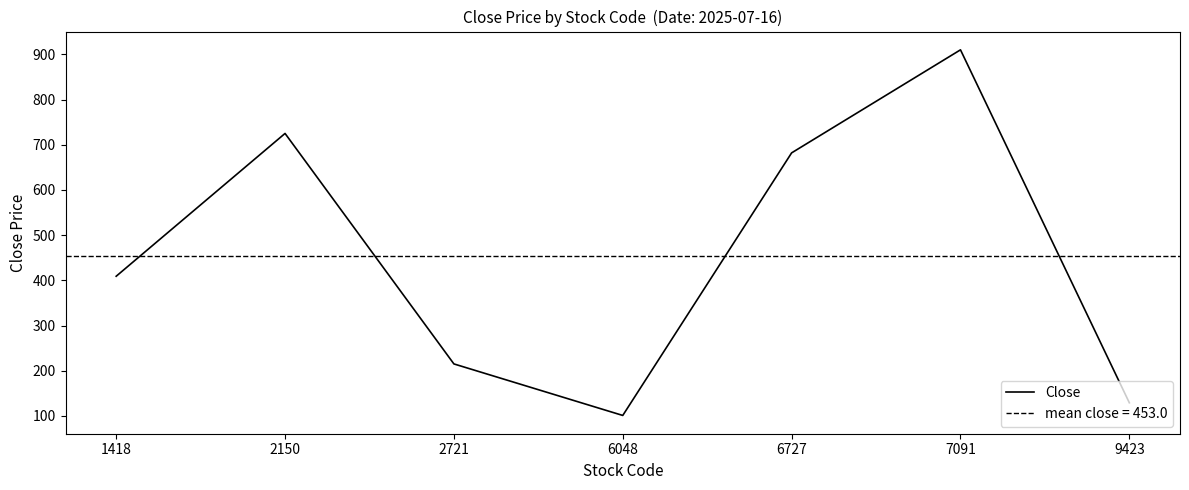

Where does the data first go above 409?

2150